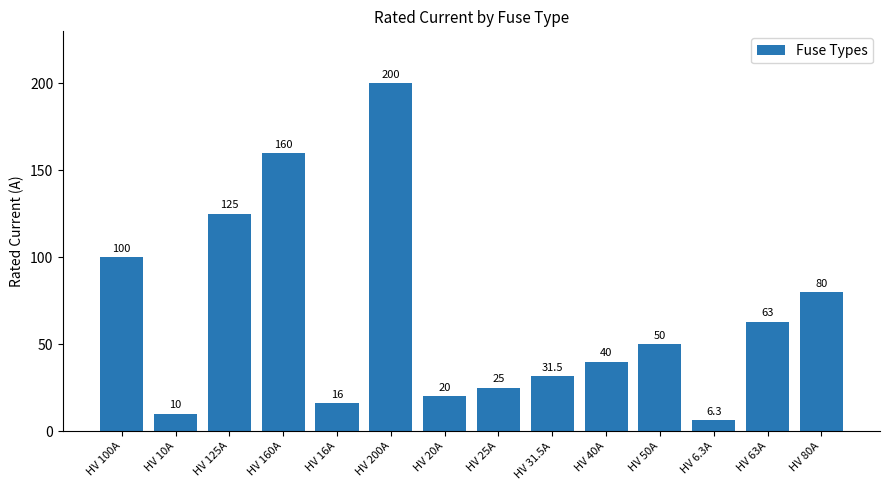

What is the change in value from HV 125A to HV 40A?

-85.0